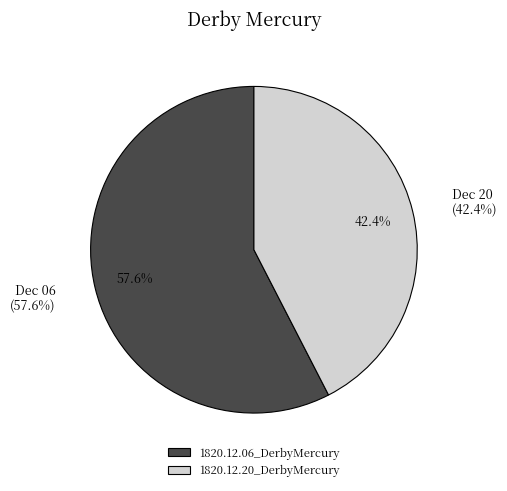

Between 1820.12.20_DerbyMercury and 1820.12.06_DerbyMercury, which is larger?

1820.12.06_DerbyMercury